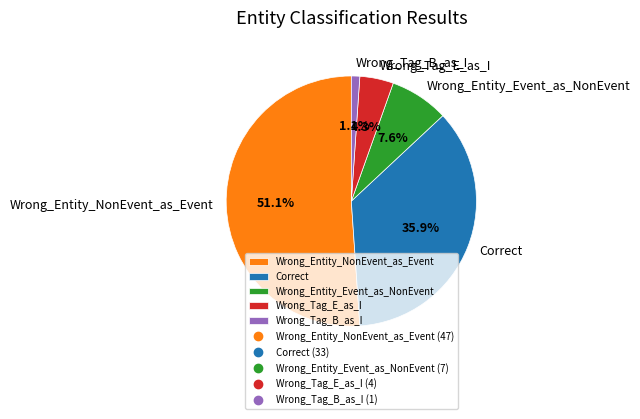

How much of the chart is everything except Wrong_Tag_E_as_I?

95.7%